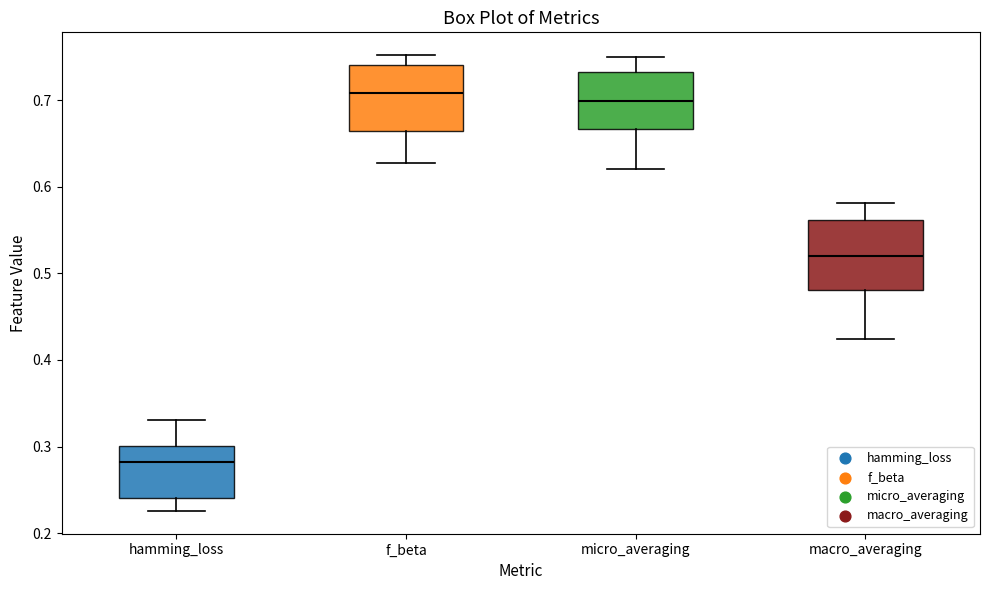

Reading left to right, transcribe this box plot: for each box, give where its median line is, the range the box spans, and where its two whiskers end, as read against the y-axis. The values are not printed on the chart, so give them approximately, as read against the axis.

hamming_loss: median 0.28, box 0.24 to 0.30, whiskers 0.23 to 0.33
f_beta: median 0.71, box 0.66 to 0.74, whiskers 0.63 to 0.75
micro_averaging: median 0.70, box 0.67 to 0.73, whiskers 0.62 to 0.75
macro_averaging: median 0.52, box 0.48 to 0.56, whiskers 0.42 to 0.58